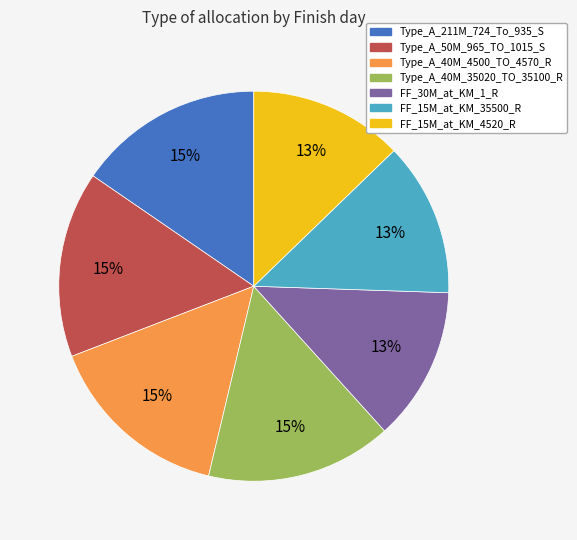

Do FF_15M_at_KM_4520_R and Type_A_50M_965_TO_1015_S together represent more than half of the pie?

No